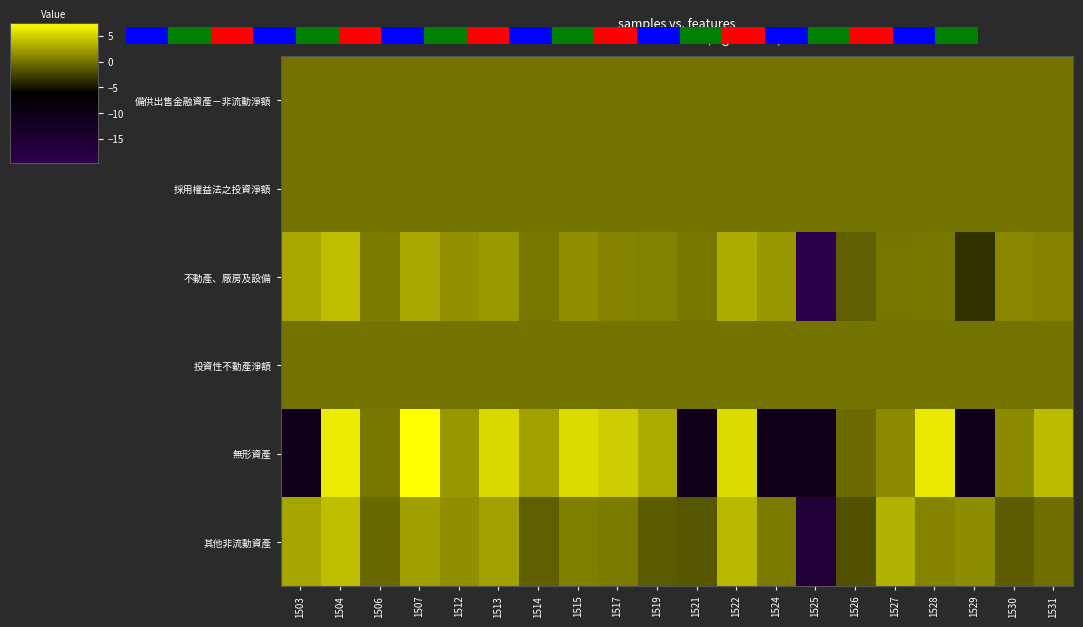

At which category is the sum across all series the highest?

1504